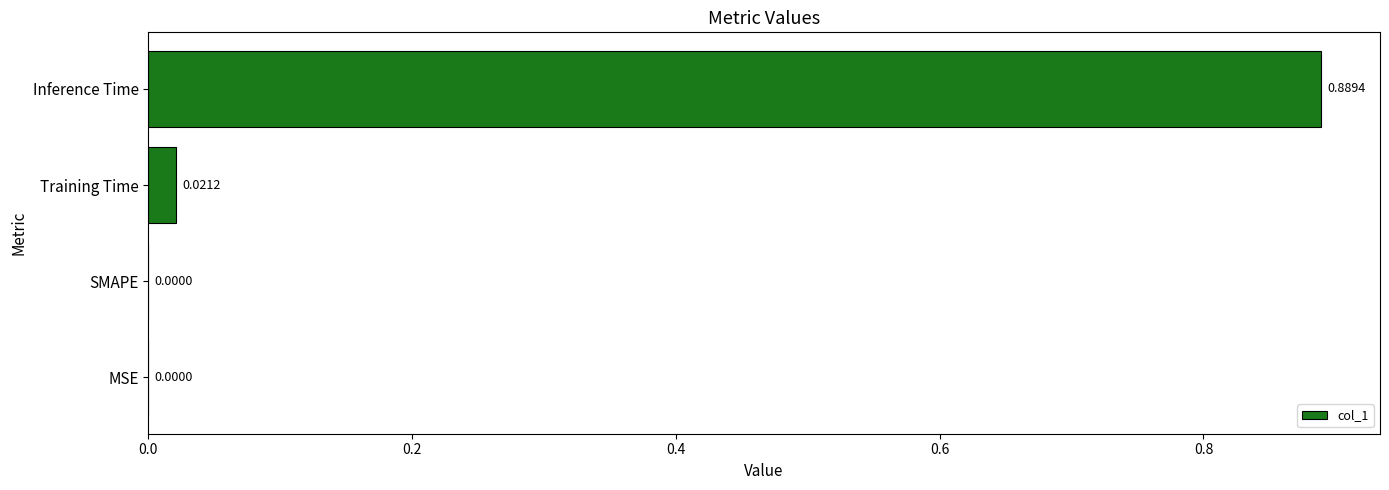

At which category does the chart reach its peak across all series?

Inference Time